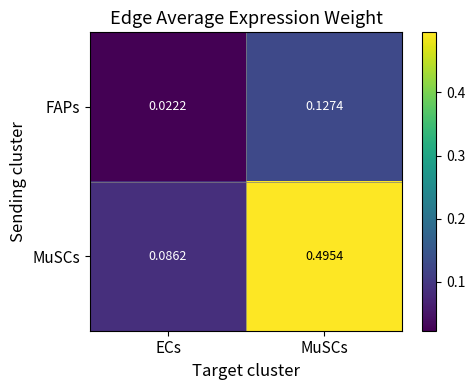

Where is MuSCs nearest to the value 0?

ECs